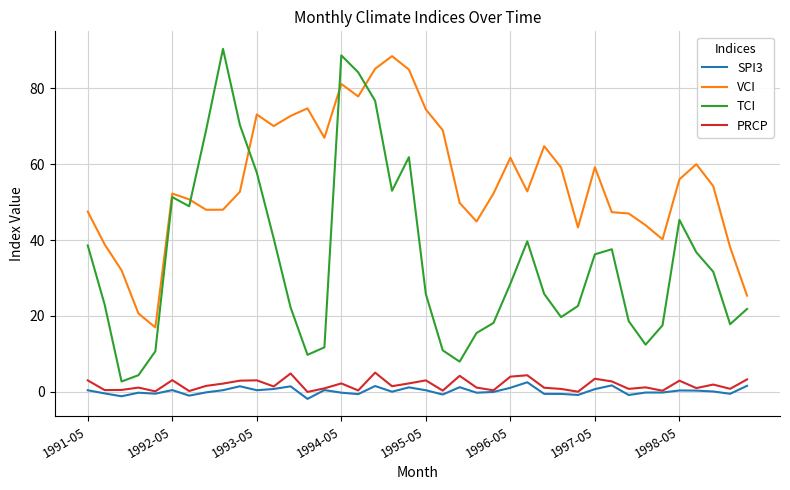

Which series has the largest range (max minus min)?

TCI